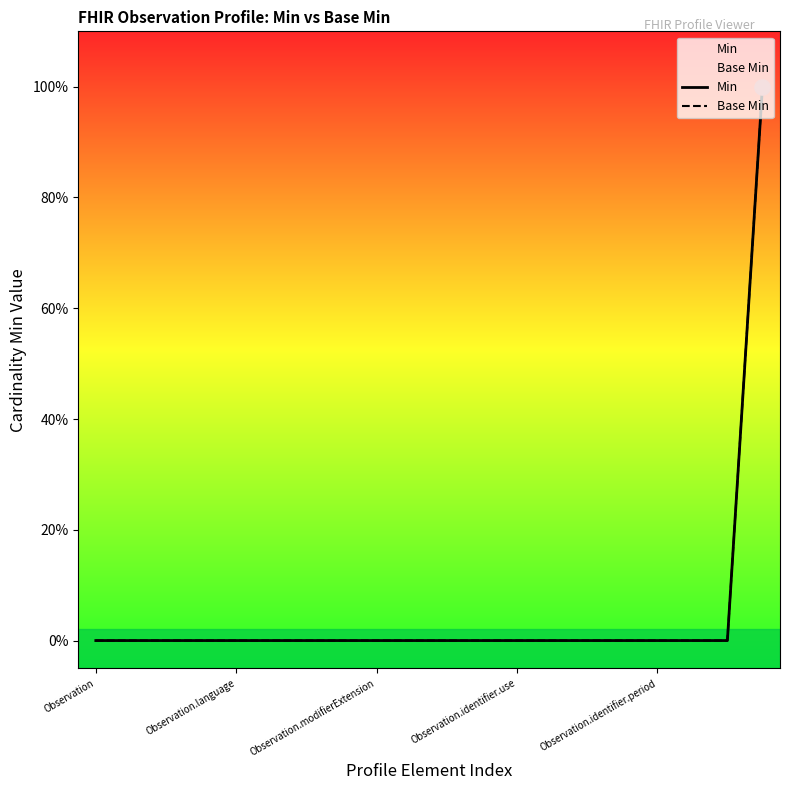

Which series has the largest total across all categories?

Min